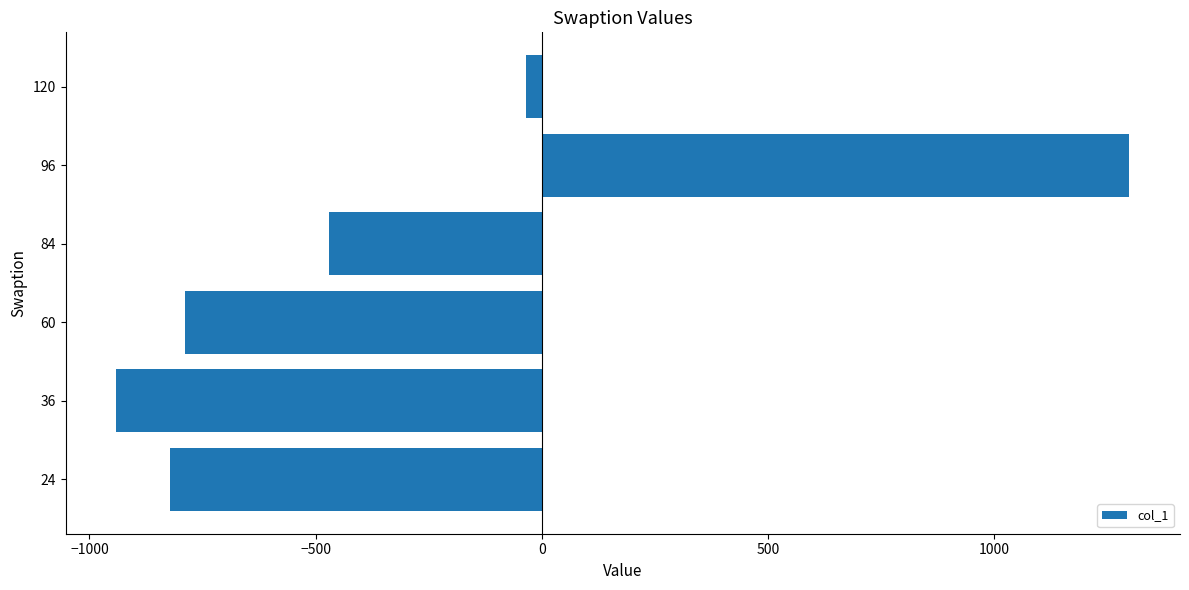

Count the number of categories in the chart.

6